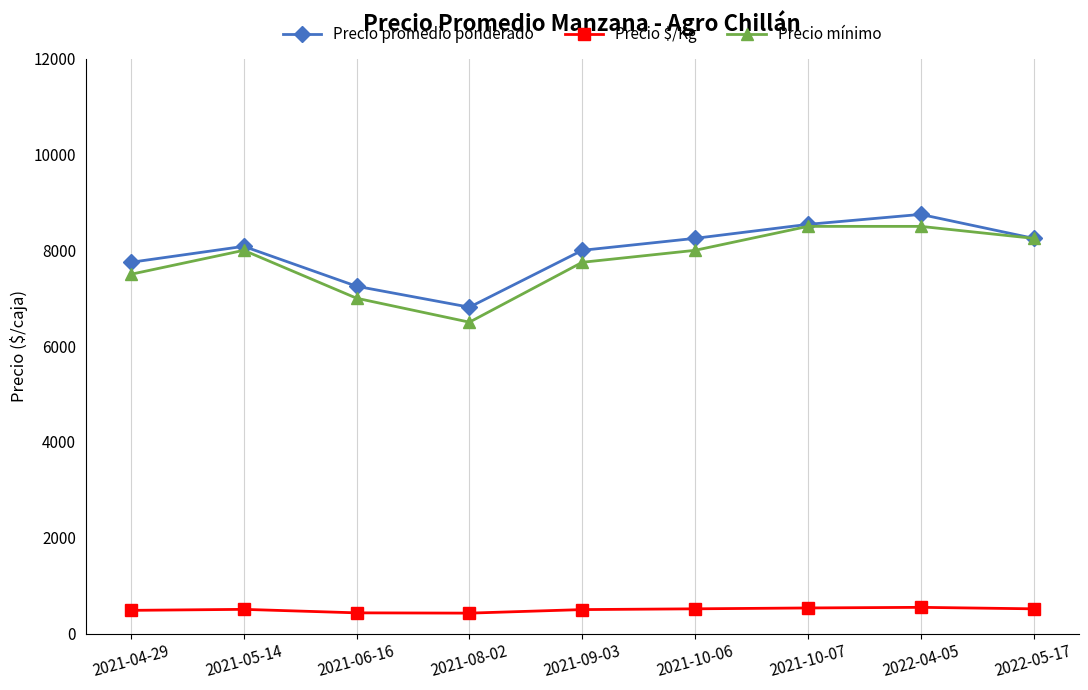

What is the spread (max minus min) of values at 2021-08-02?

6387